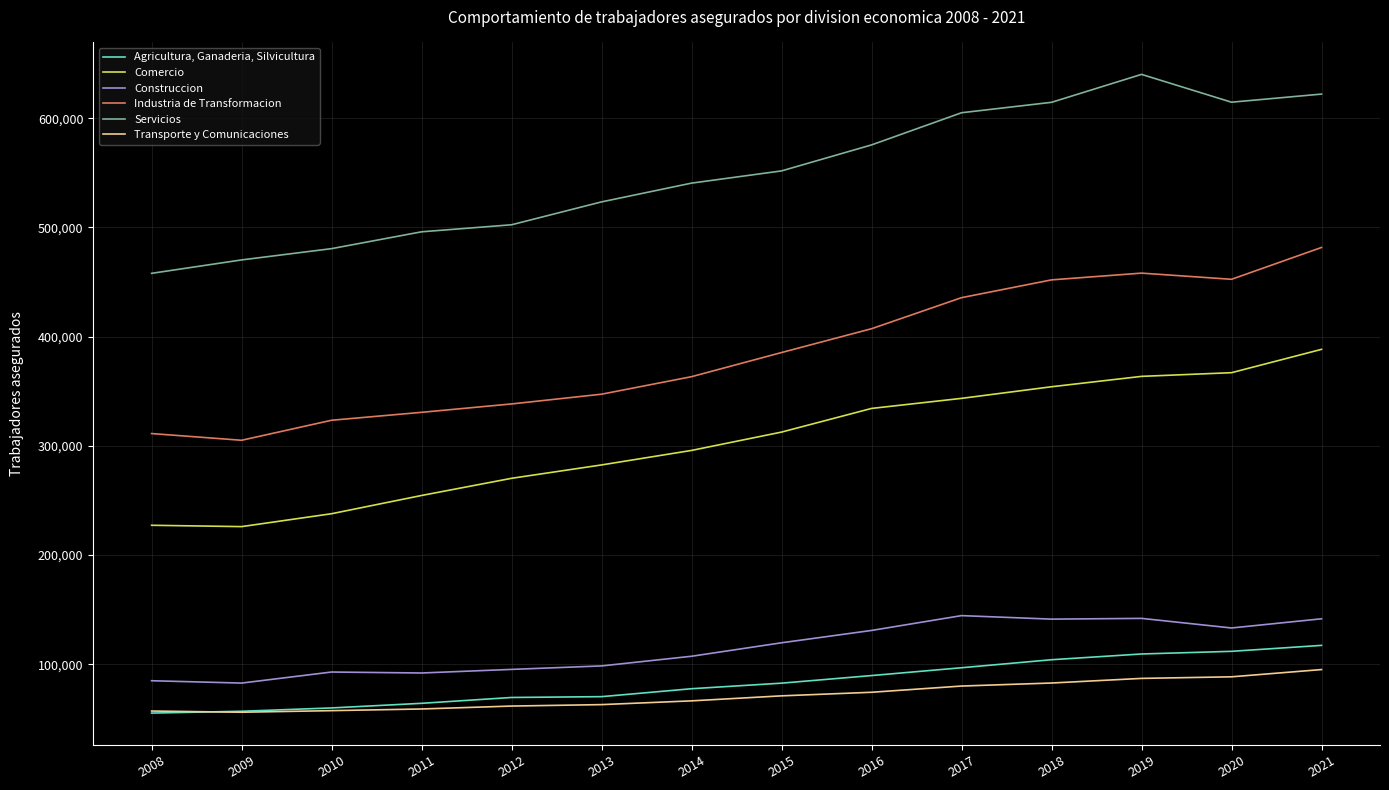

What is the difference between the maximum and minimum values in the Servicios series?

182242